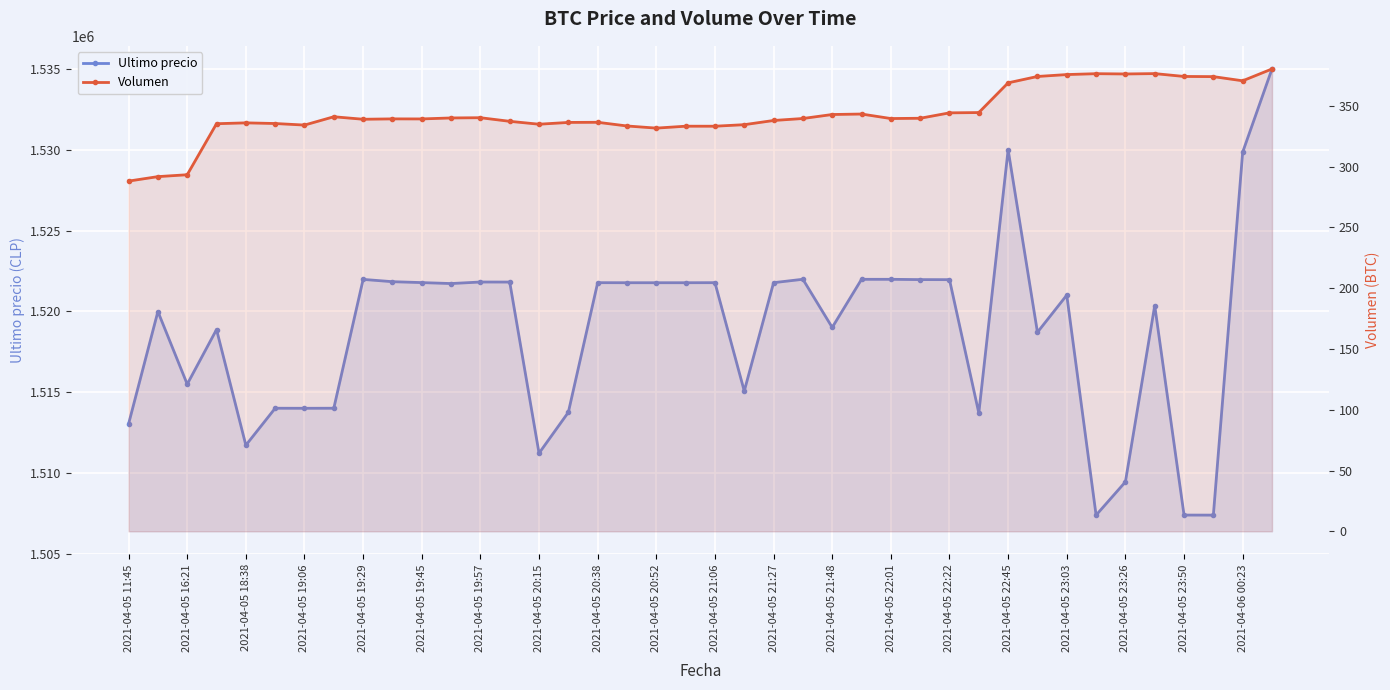

True or false: Ultimo precio and Volumen cross at least once.

False